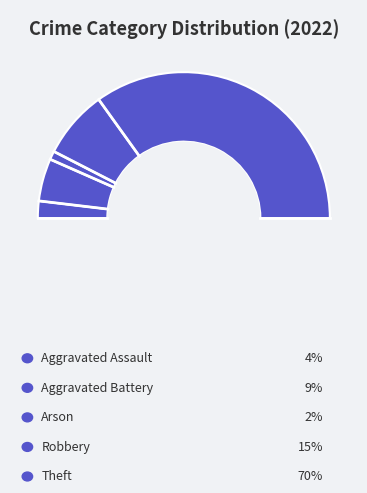

Is it true that Robbery is 8% of the pie?

False